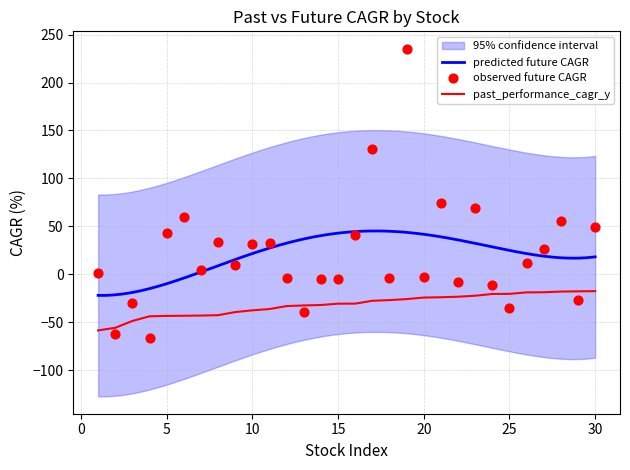

What is the maximum value for past_performance_cagr_y?

-17.6